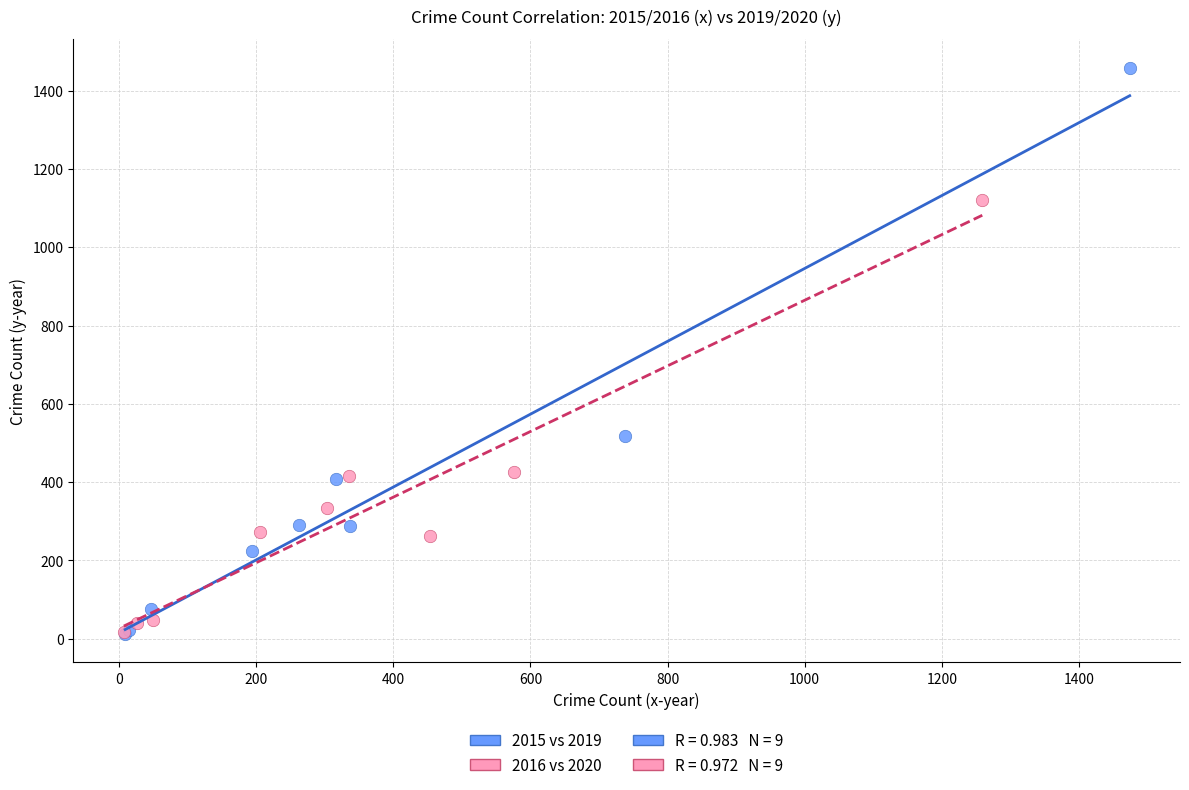

Which series has the widest spread of Y values?

2015 vs 2019